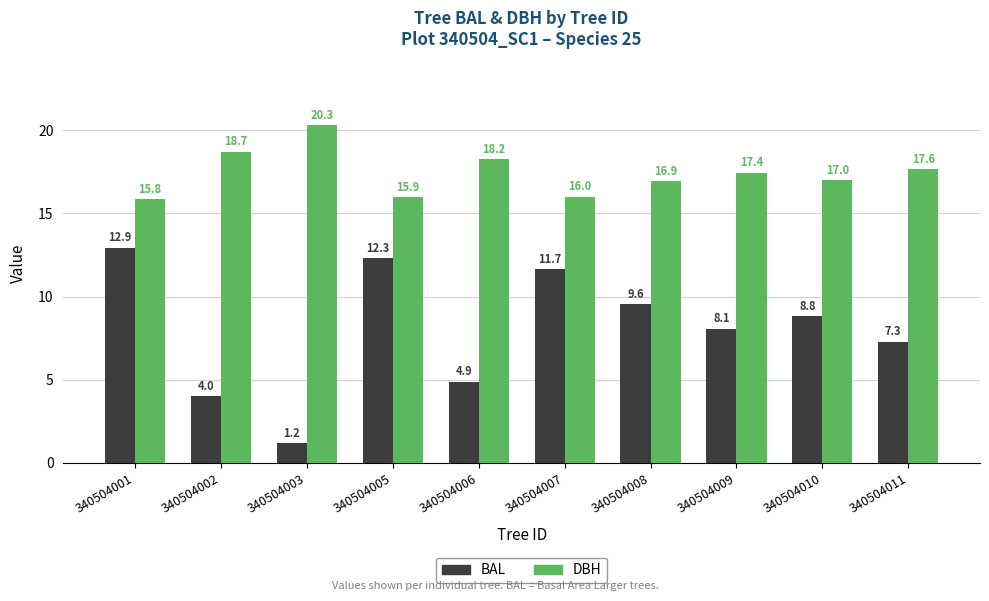

Is the value of BAL at 340504009 greater than the value of DBH at 340504009?

No